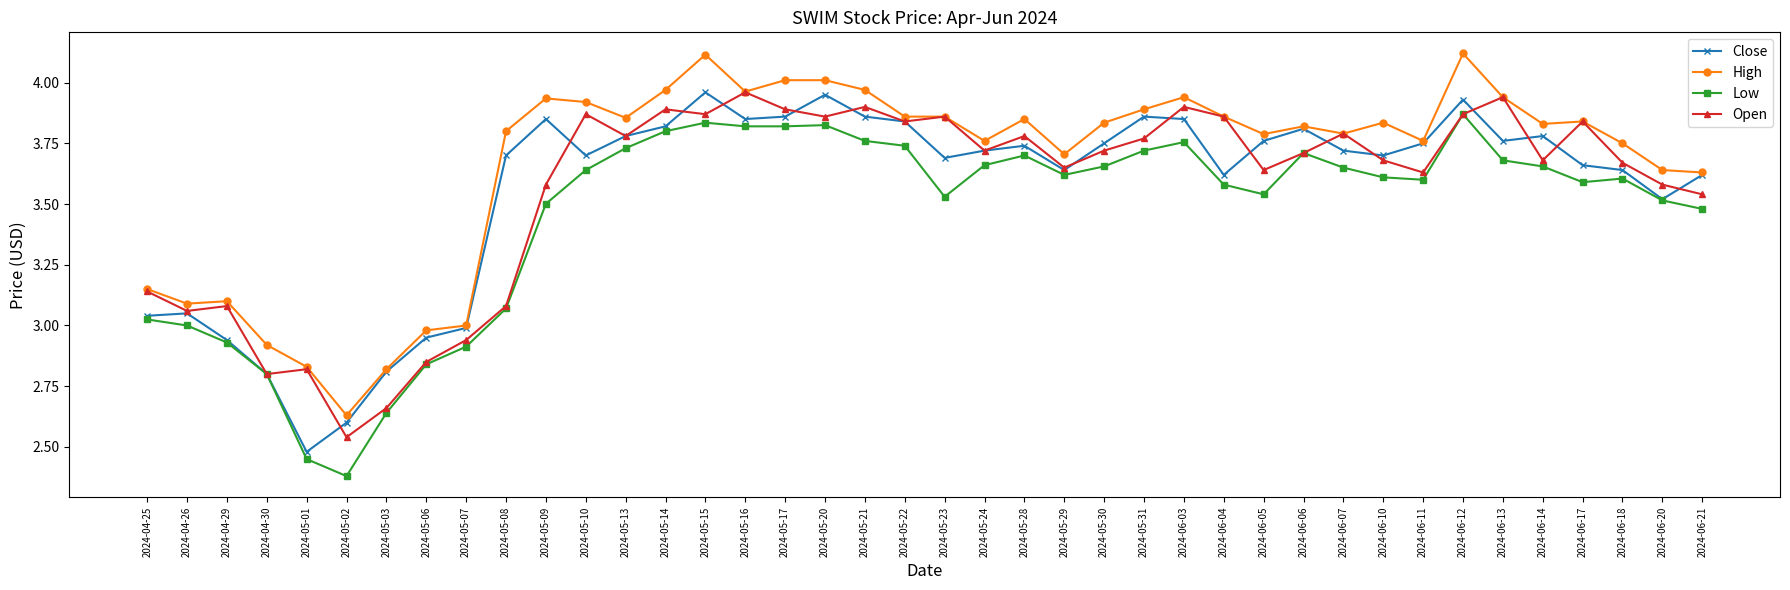

True or false: Low and High cross at least once.

False